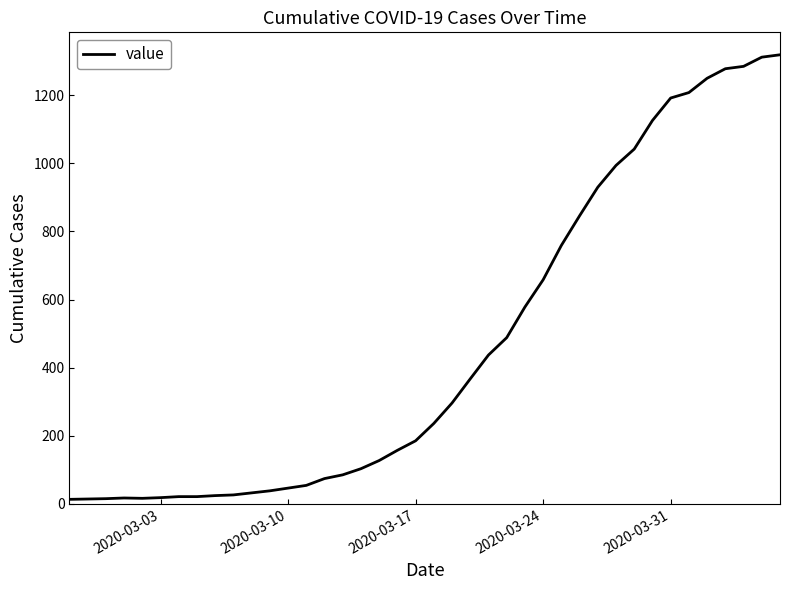

What is the greatest value displayed?

1319